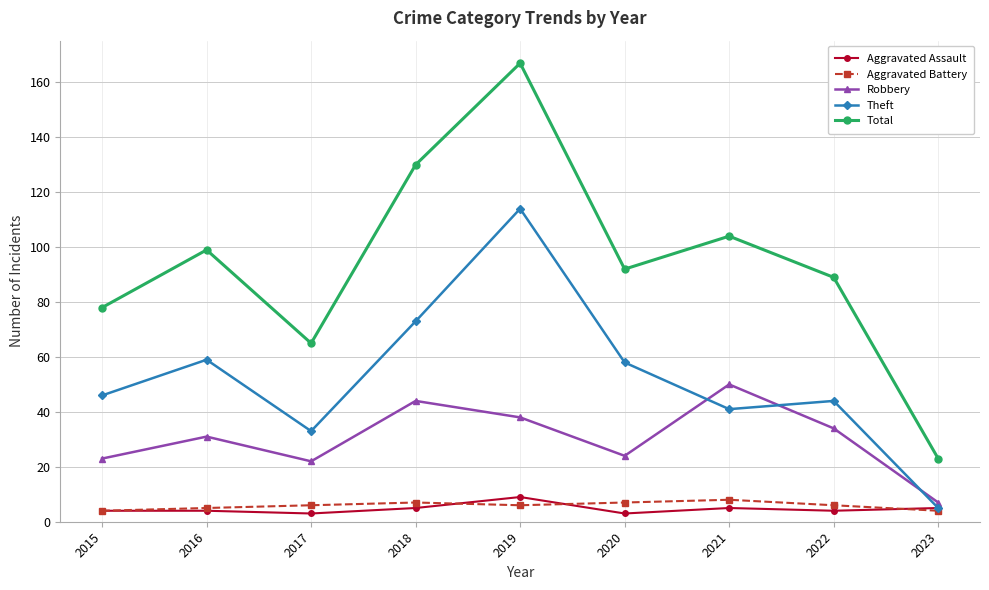

What is the value of the Theft point at the 6th from the left?

58